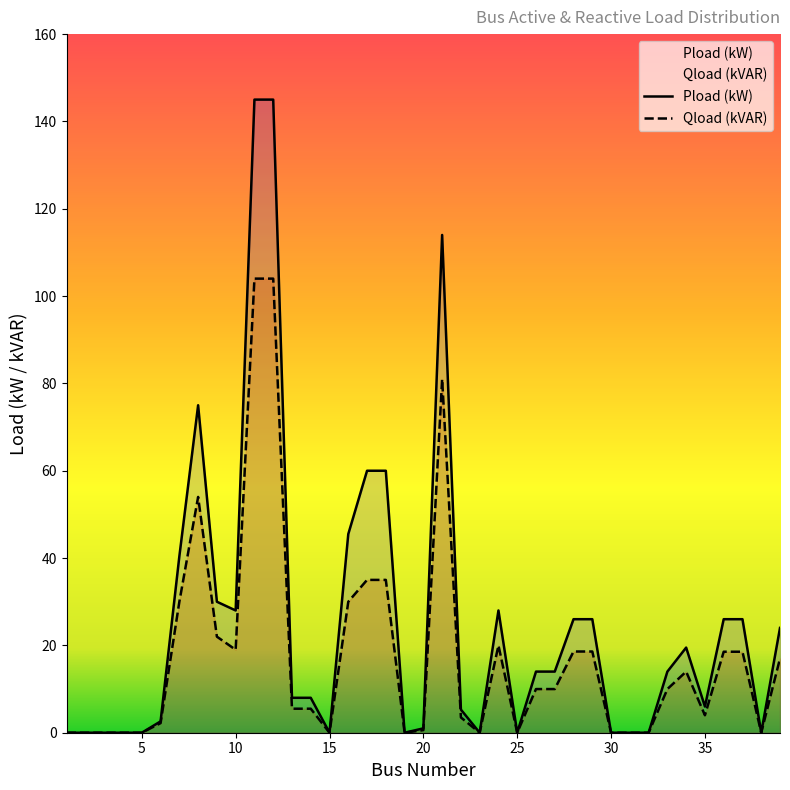

Where is Pload nearest to the value 72?

8